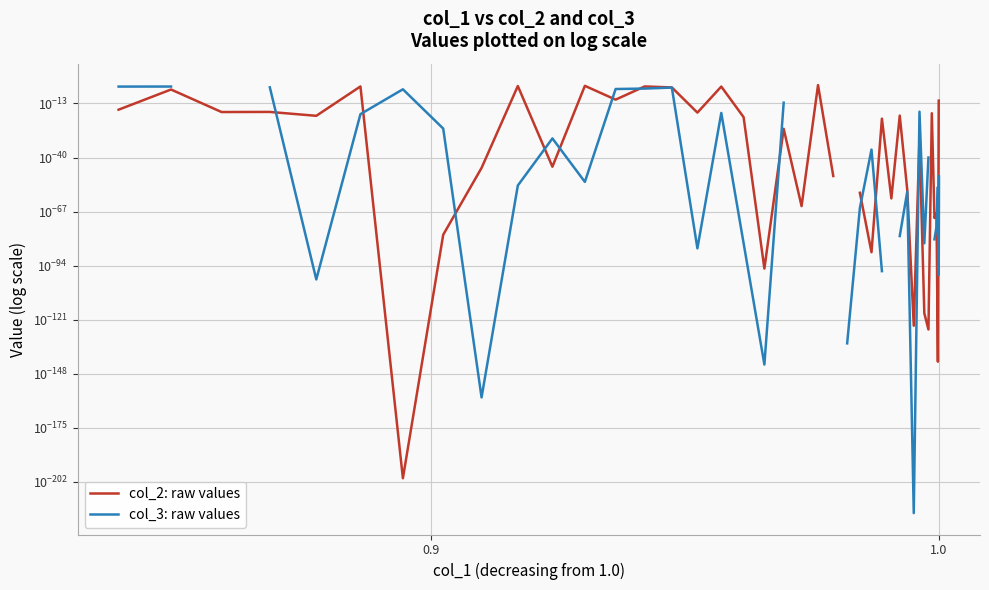

True or false: col_2: raw values has a value of 0.0 at 20.

False